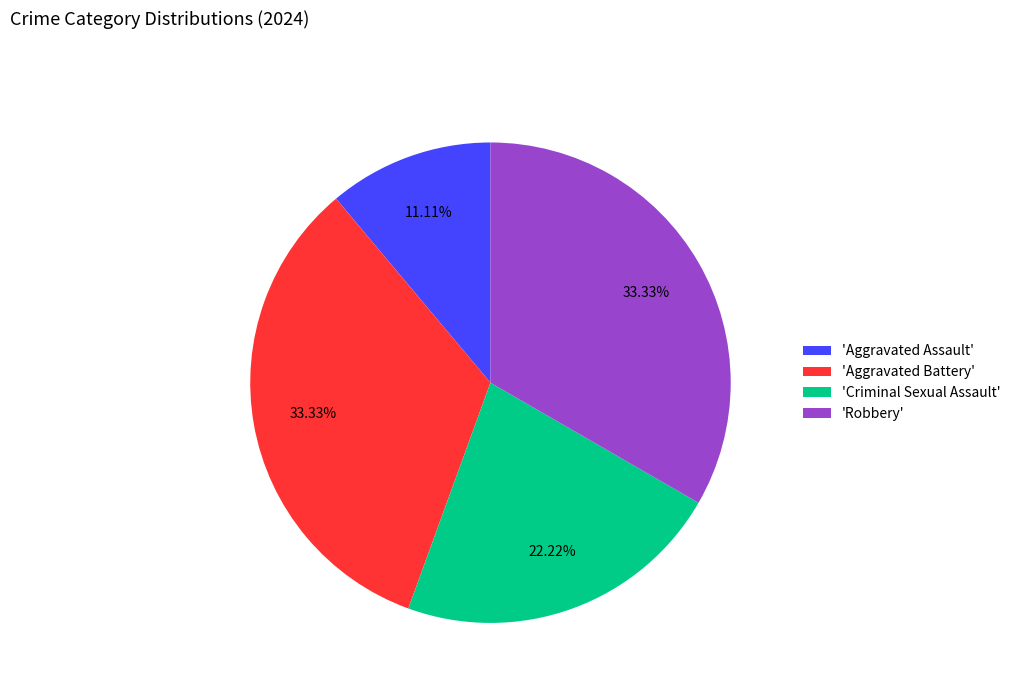

Approximately how many times larger is the value at 'Robbery' compared to 'Aggravated Battery'?

1.0